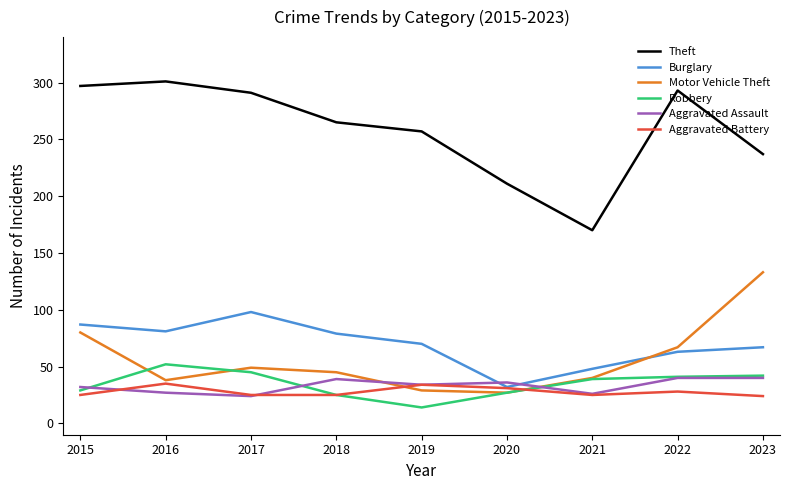

What is the greatest value displayed?

301